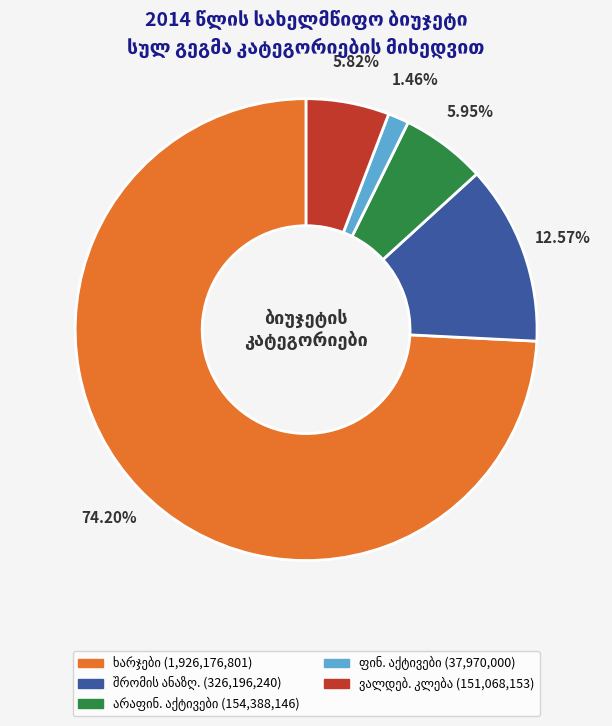

Is there any slice that represents more than half of the pie?

Yes